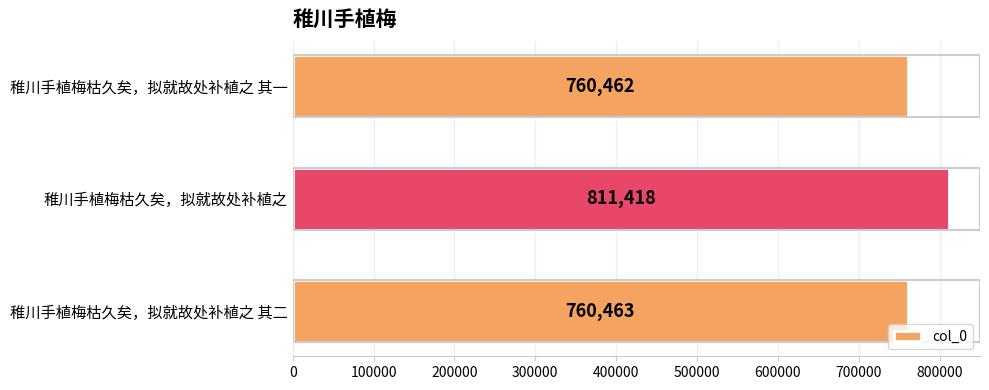

Are the bars horizontal?

Yes